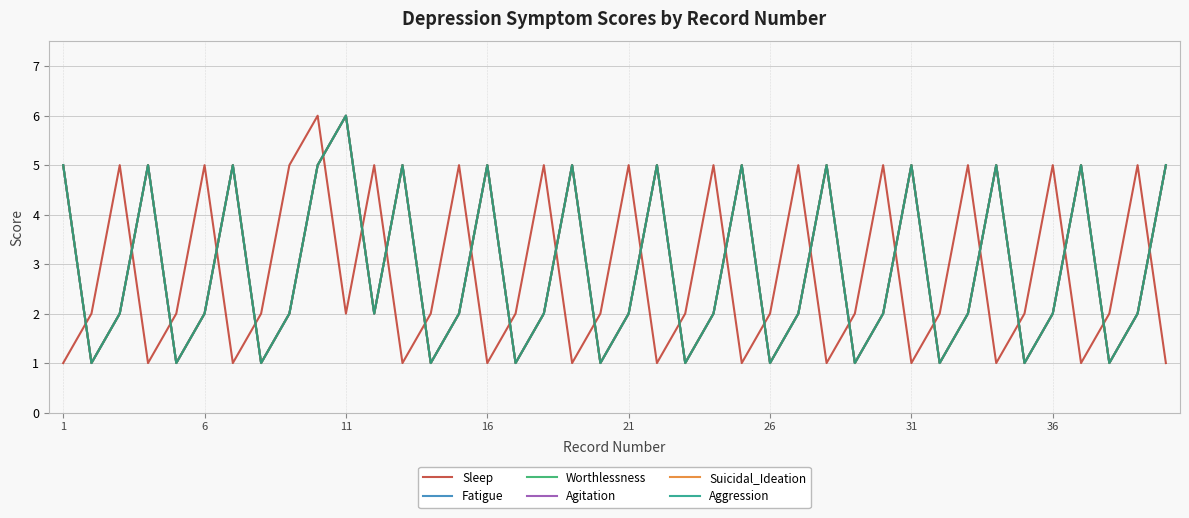

How many Sleep values are between 1 and 5?

39